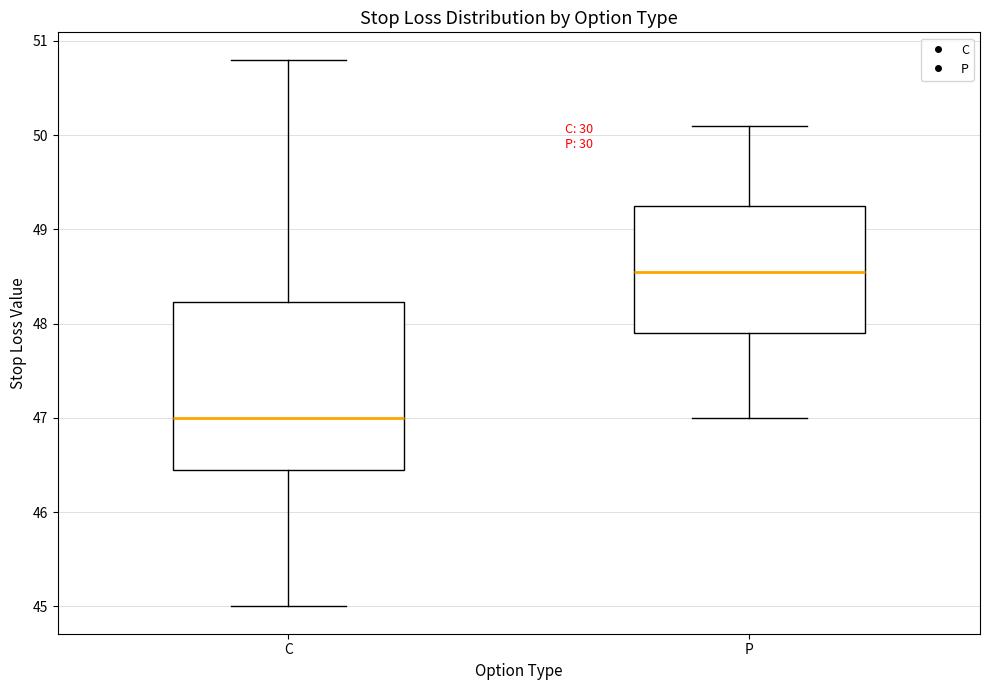

Reading left to right, transcribe this box plot: for each box, give where its median line is, the range the box spans, and where its two whiskers end, as read against the y-axis. The values are not printed on the chart, so give them approximately, as read against the axis.

C: median 47.0, box 46.5 to 48.2, whiskers 45.0 to 50.8
P: median 48.6, box 47.9 to 49.3, whiskers 47.0 to 50.1